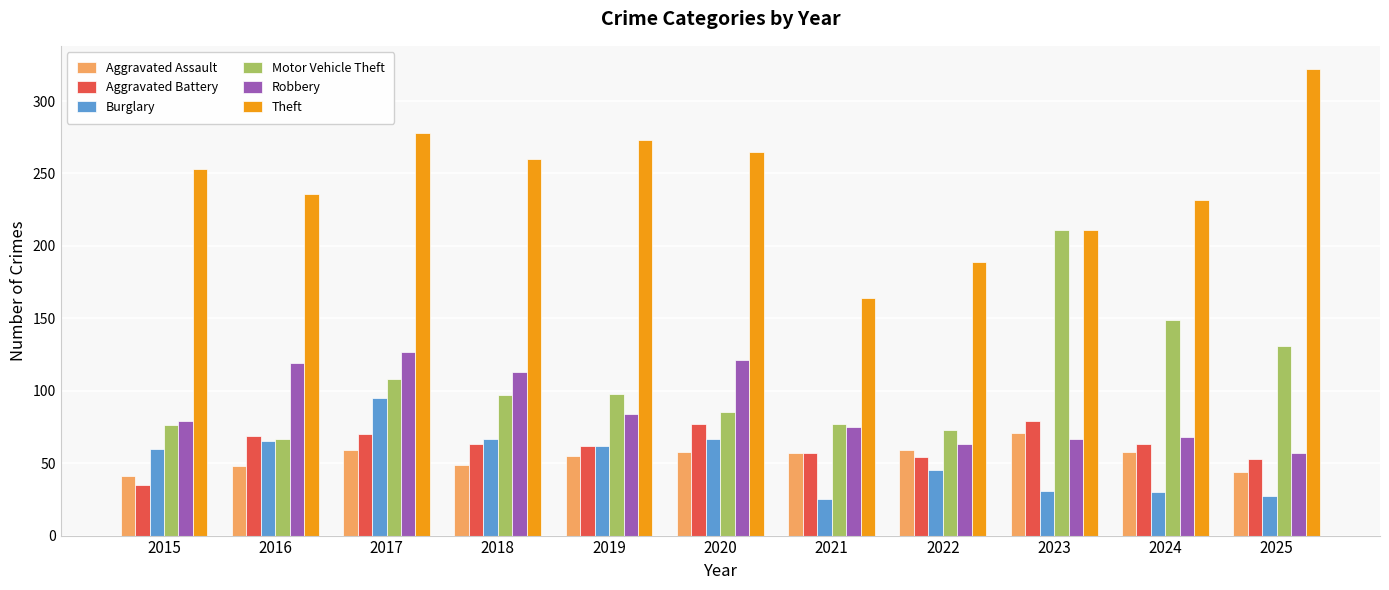

What is the value of the Theft bar at the 9th from the left?

211